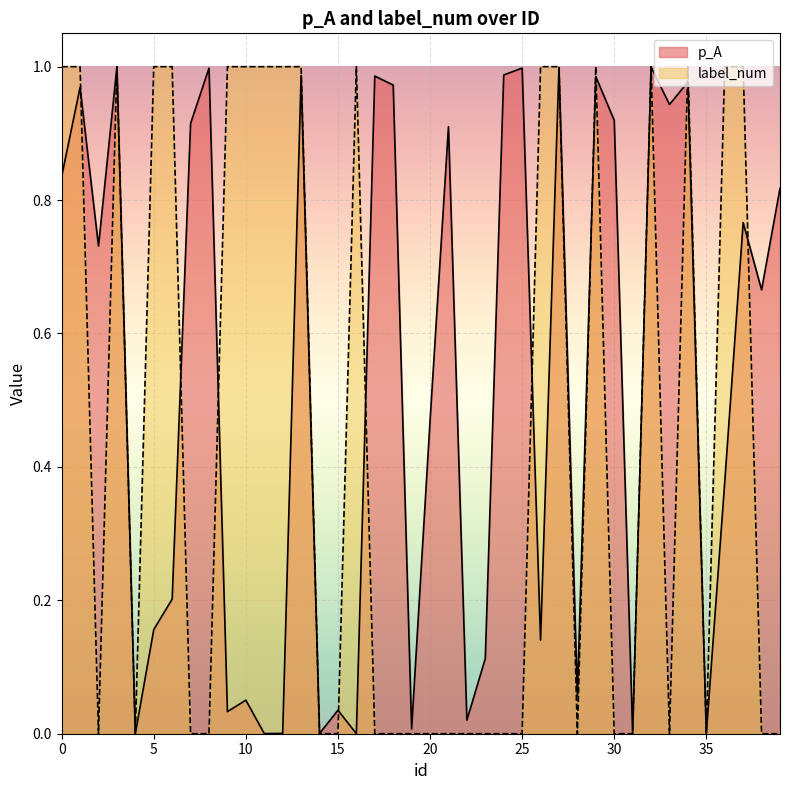

Reading right to left, extract all data points from this chart.

p_A: 0.8	0.7	0.8	0.4	0.0	1.0	0.9	1.0	0.0	0.9	1.0	0.1	1.0	0.1	1.0	1.0	0.1	0.0	0.9	0.5	0.0	1.0	1.0	0.0	0.0	0.0	1.0	0.0	0.0	0.1	0.0	1.0	0.9	0.2	0.2	0.0	1.0	0.7	1.0	0.8
label_num: 0.0	0.0	1.0	1.0	0.0	1.0	0.0	1.0	0.0	0.0	1.0	0.0	1.0	1.0	0.0	0.0	0.0	0.0	0.0	0.0	0.0	0.0	0.0	1.0	0.0	0.0	1.0	1.0	1.0	1.0	1.0	0.0	0.0	1.0	1.0	0.0	1.0	0.0	1.0	1.0